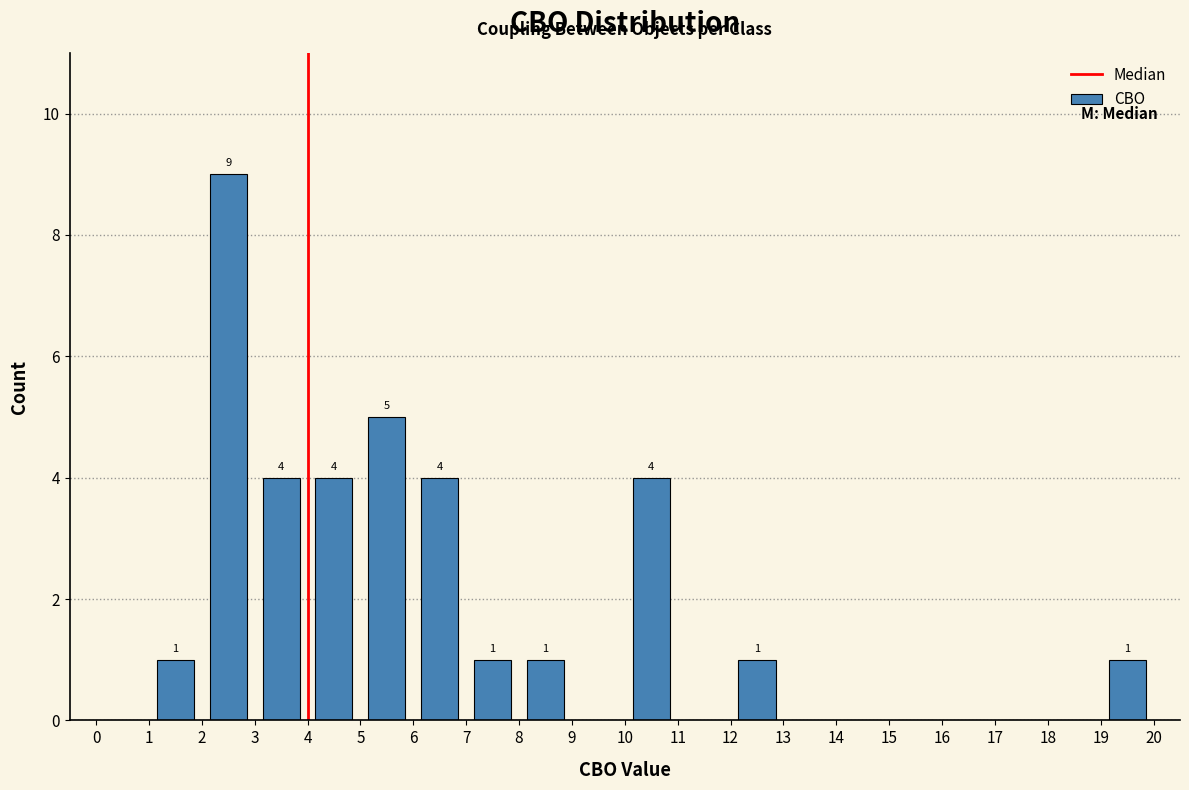

Over which range of the x-axis is the bar tallest?

2 to 3